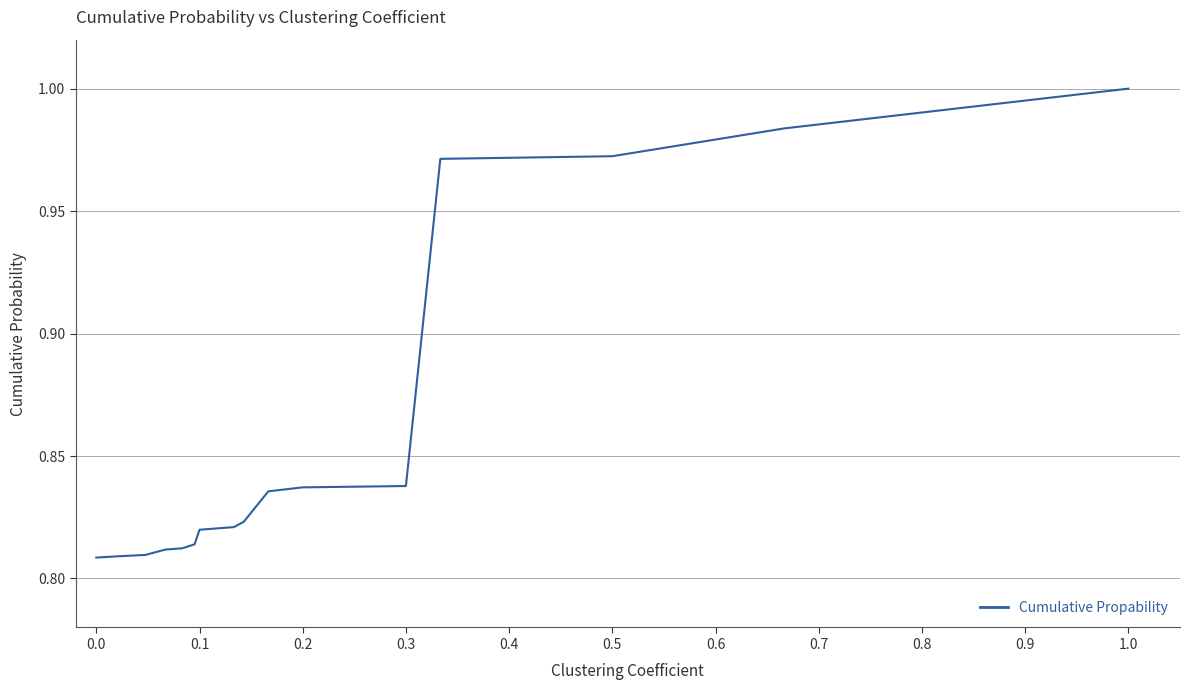

What is the value of the 10th point from the left?

0.8